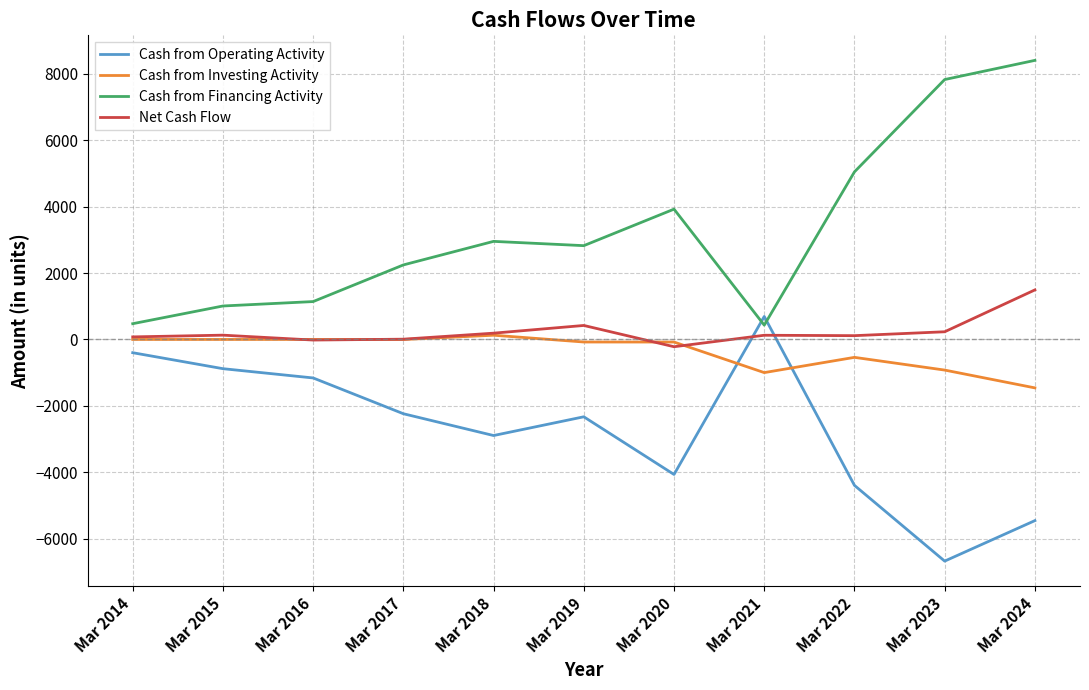

Which series has the widest spread of values?

Cash from Financing Activity